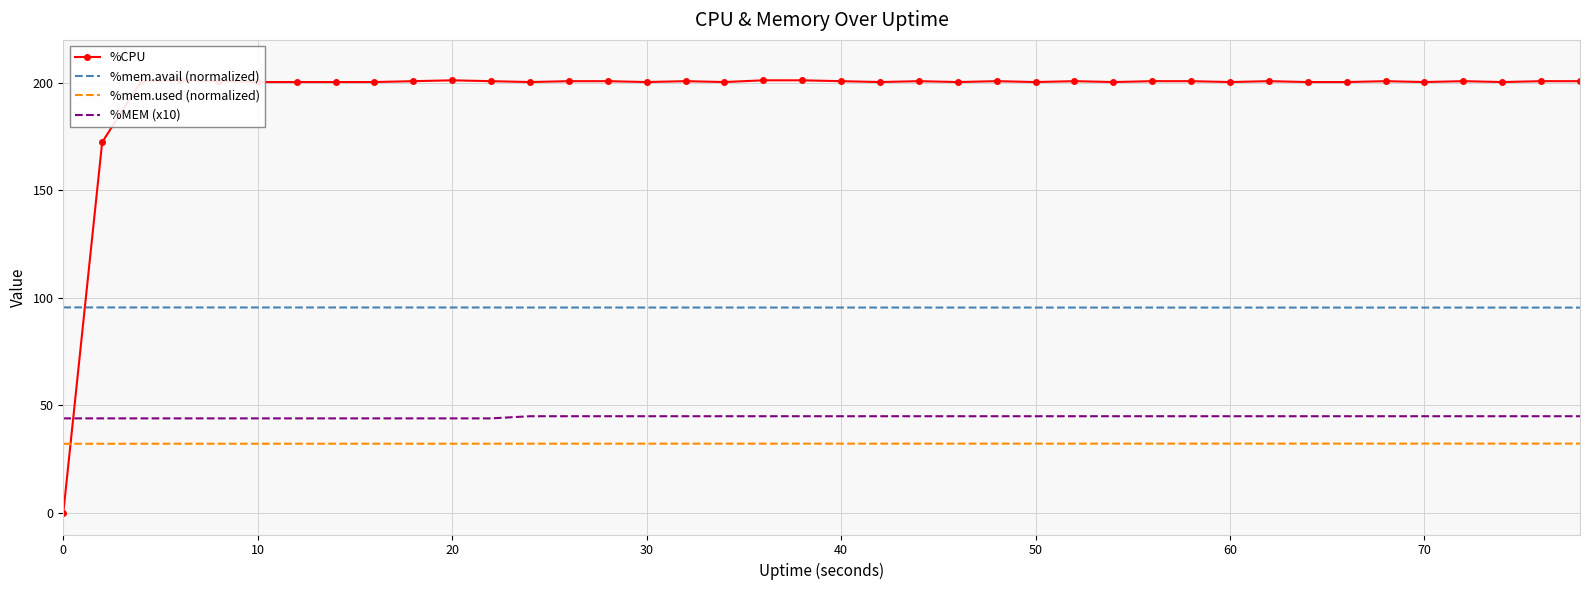

What are all the series names shown in the legend?

%CPU, %mem.avail (normalized), %mem.used (normalized), %MEM (x10)